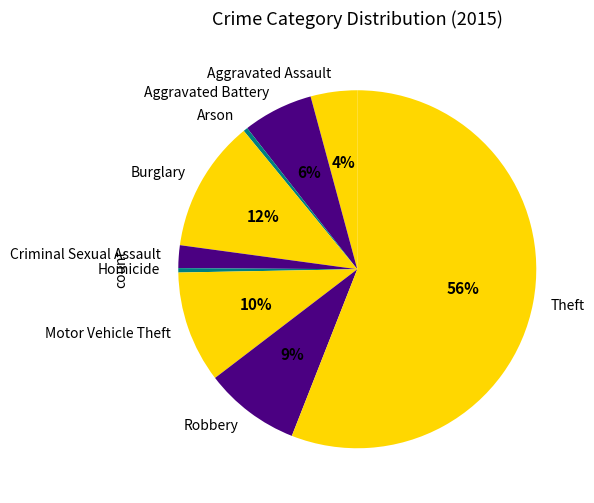

Is Theft the majority of the pie?

Yes